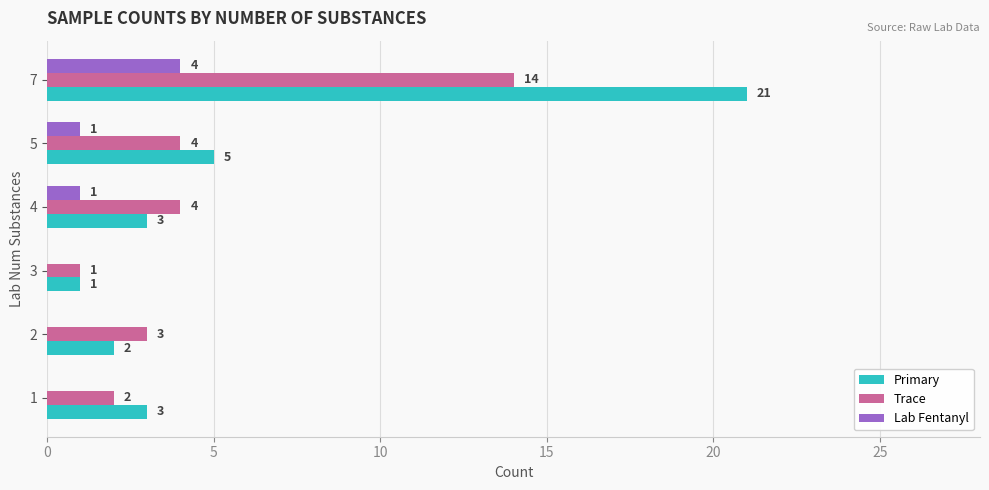

What is the greatest value displayed?

21